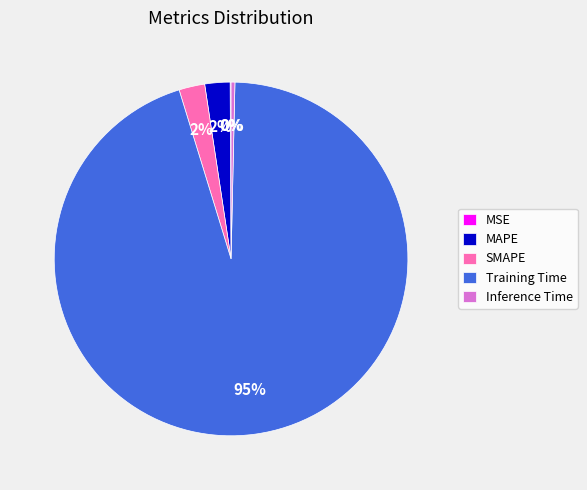

Do Inference Time and Training Time together represent more than half of the pie?

Yes